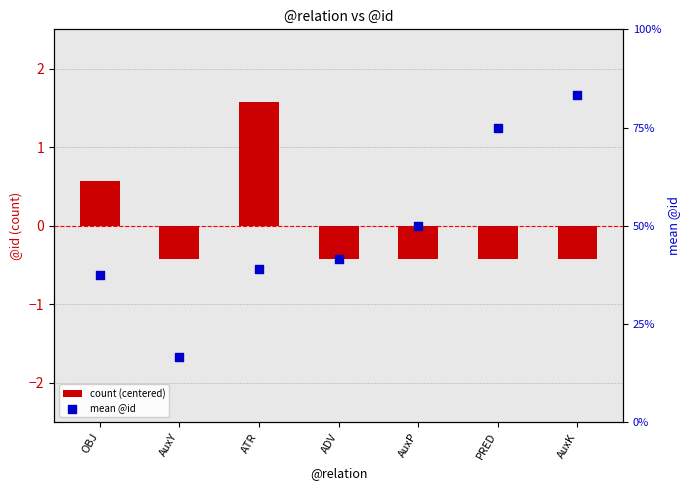

Which series reaches the minimum Y coordinate?

count (centered)